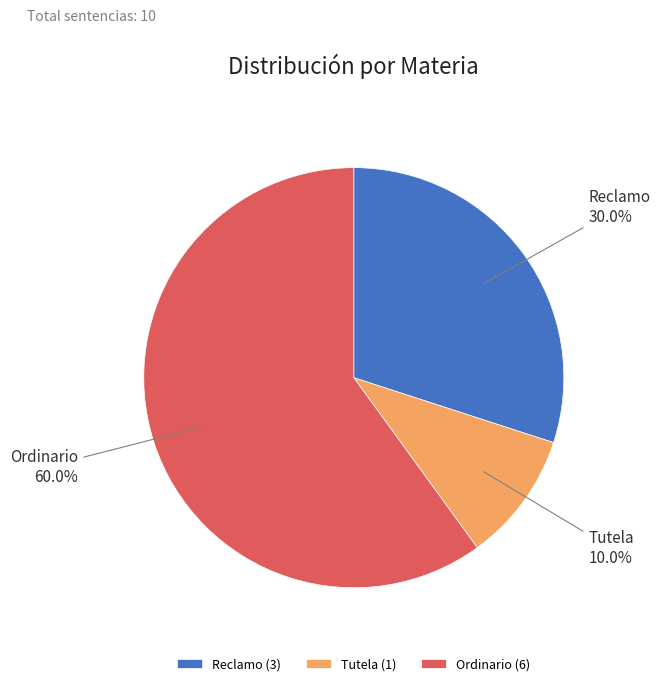

What percentage is the Tutela slice, to the nearest percent?

10%